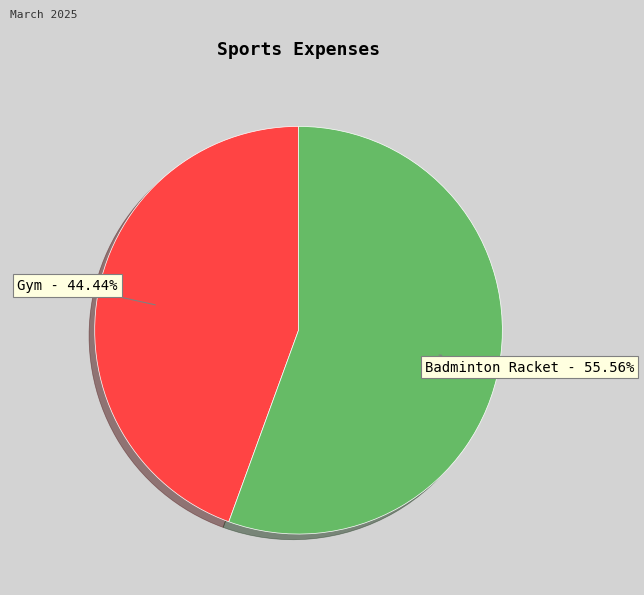

Is Badminton Racket the majority of the pie?

Yes